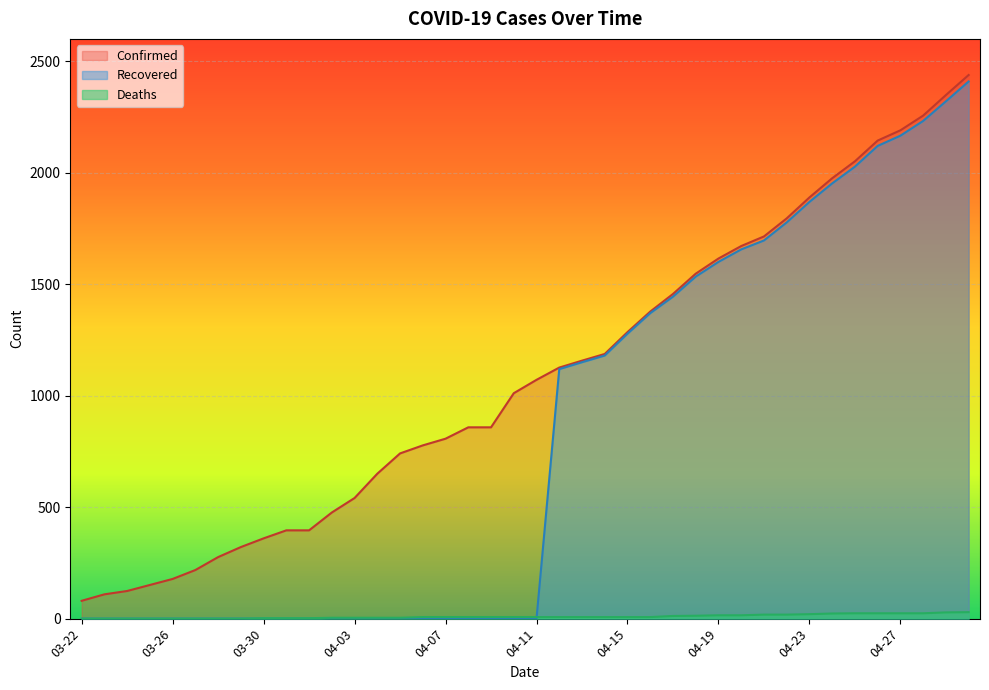

How many times do Recovered and Deaths cross each other?

1